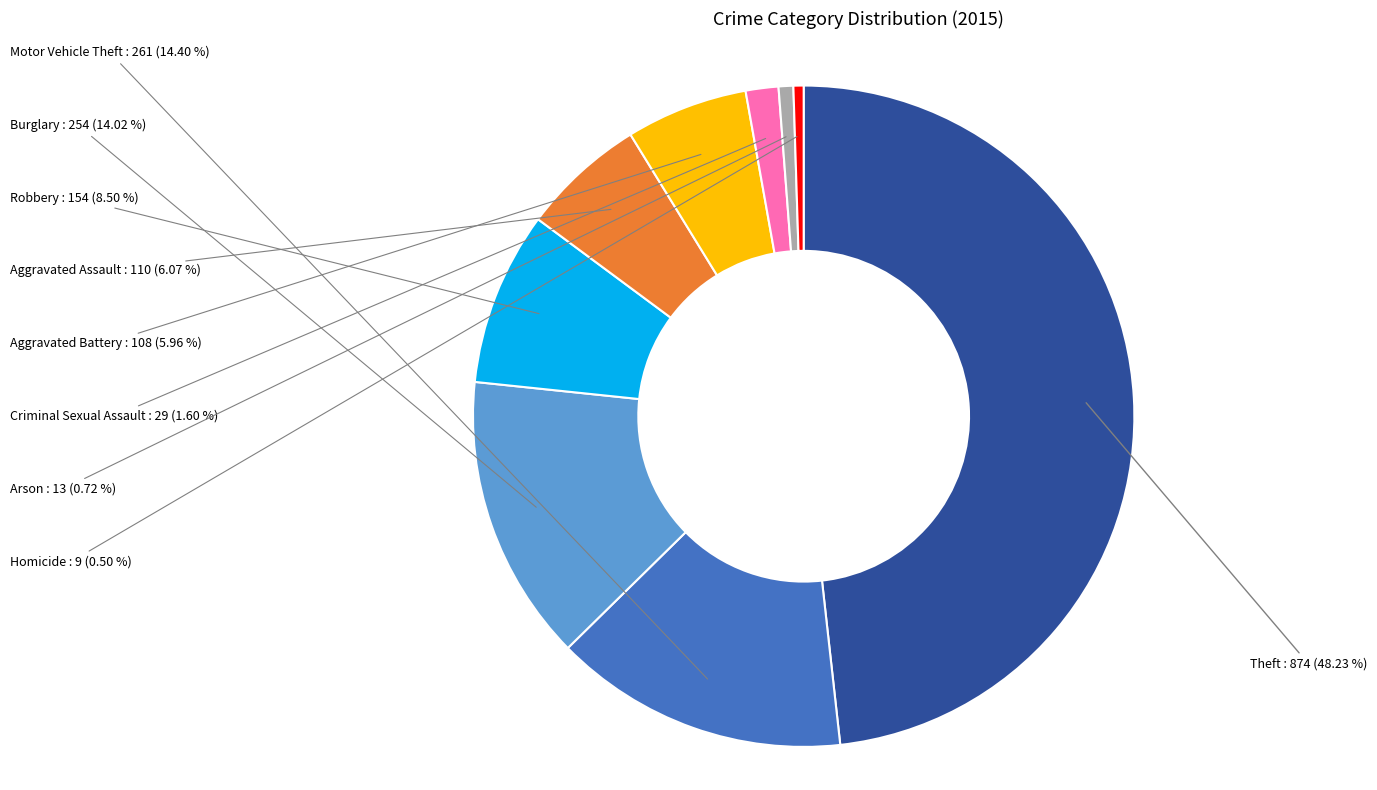

Does any single category account for the majority?

No